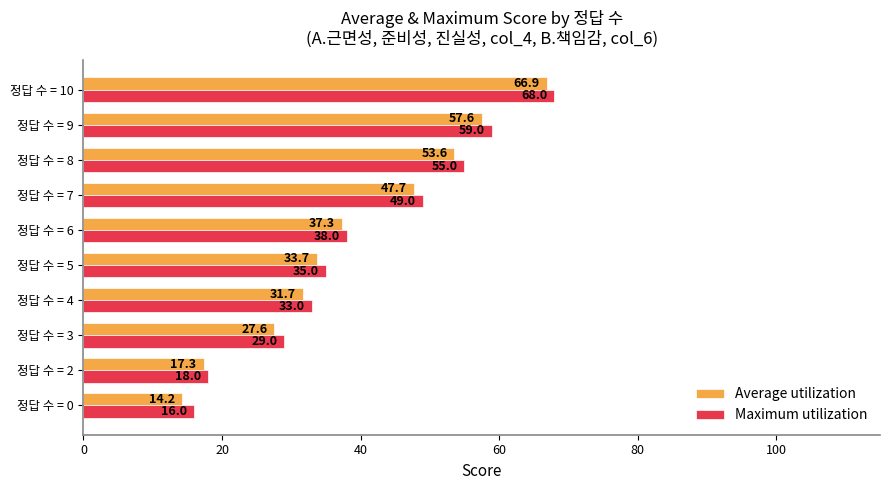

What is the greatest value displayed?

68.0